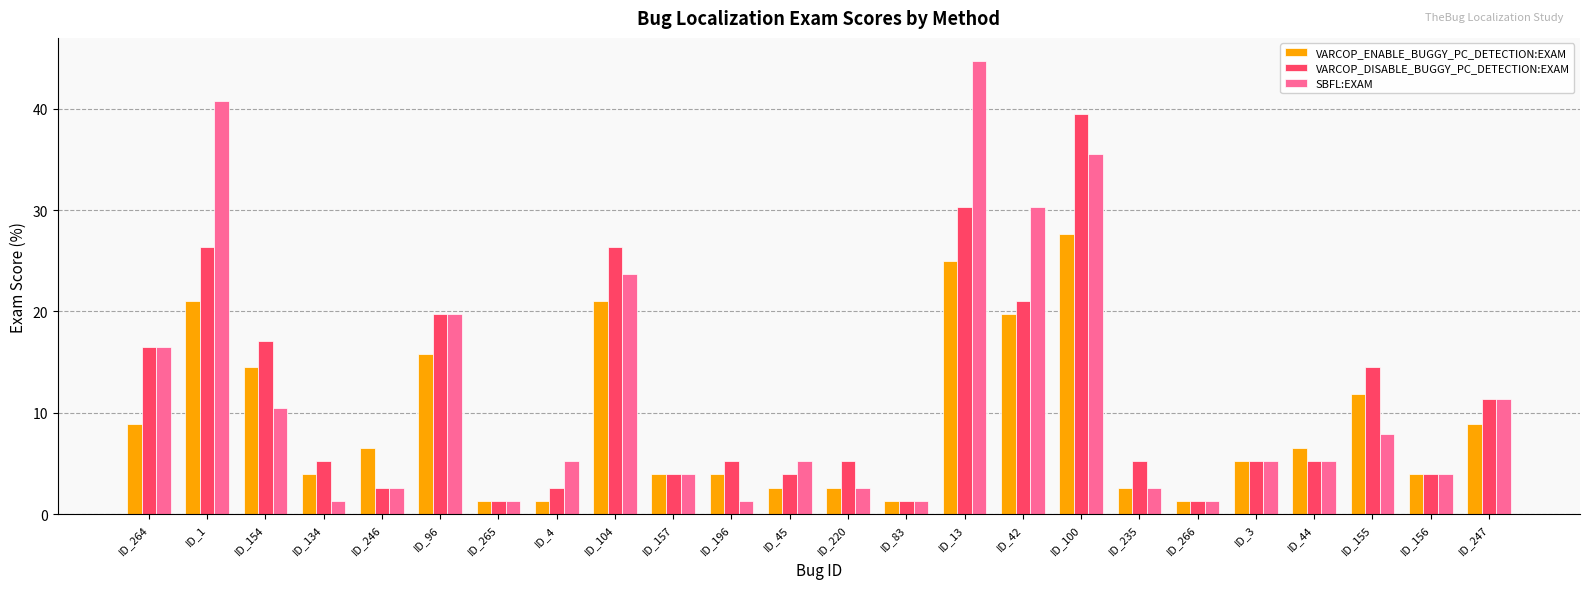

What is the label of the 17th bar from the left?

ID_100